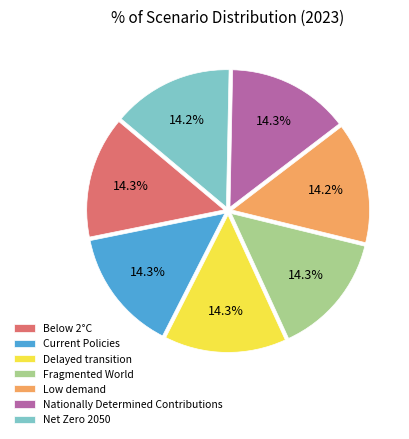

The Delayed transition slice represents 1% of the pie. True or false?

False